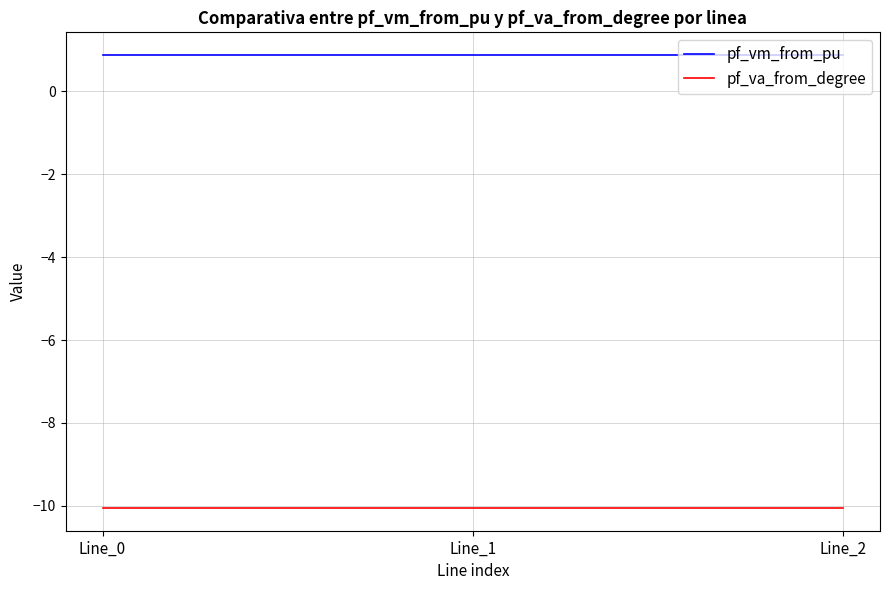

Reading right to left, extract all data points from this chart.

pf_vm_from_pu: Line_2=0.9	Line_1=0.9	Line_0=0.9
pf_va_from_degree: Line_2=-10.1	Line_1=-10.1	Line_0=-10.1